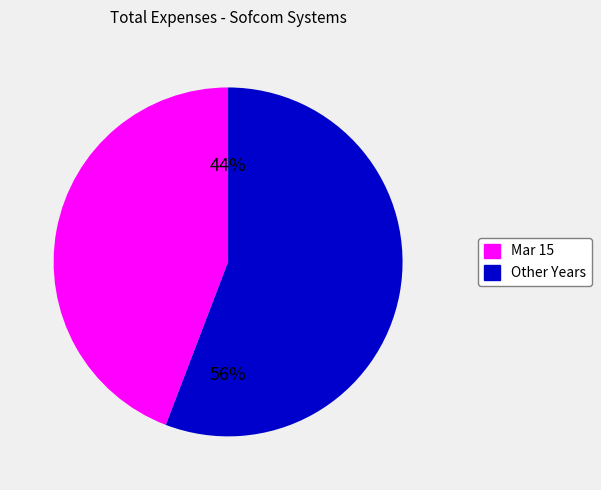

Is there any slice that represents more than half of the pie?

Yes